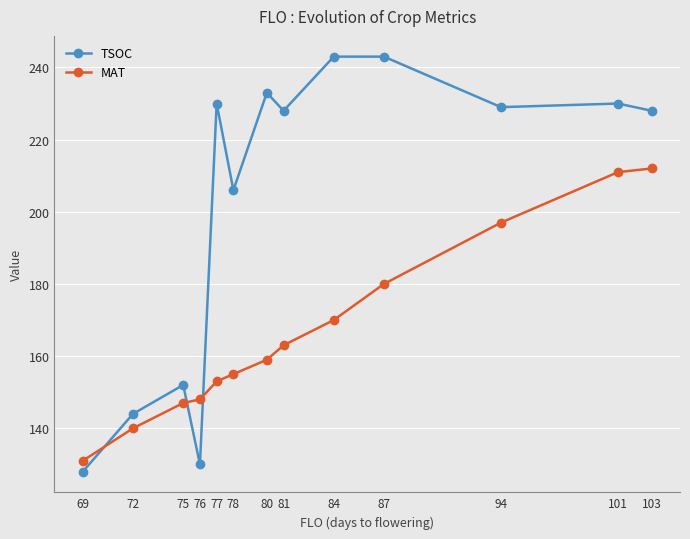

Reading left to right, transcribe all the data shown in this chart.

TSOC: 69=128	72=144	75=152	76=130	77=230	78=206	80=233	81=228	84=243	87=243	94=229	101=230	103=228
MAT: 69=131	72=140	75=147	76=148	77=153	78=155	80=159	81=163	84=170	87=180	94=197	101=211	103=212